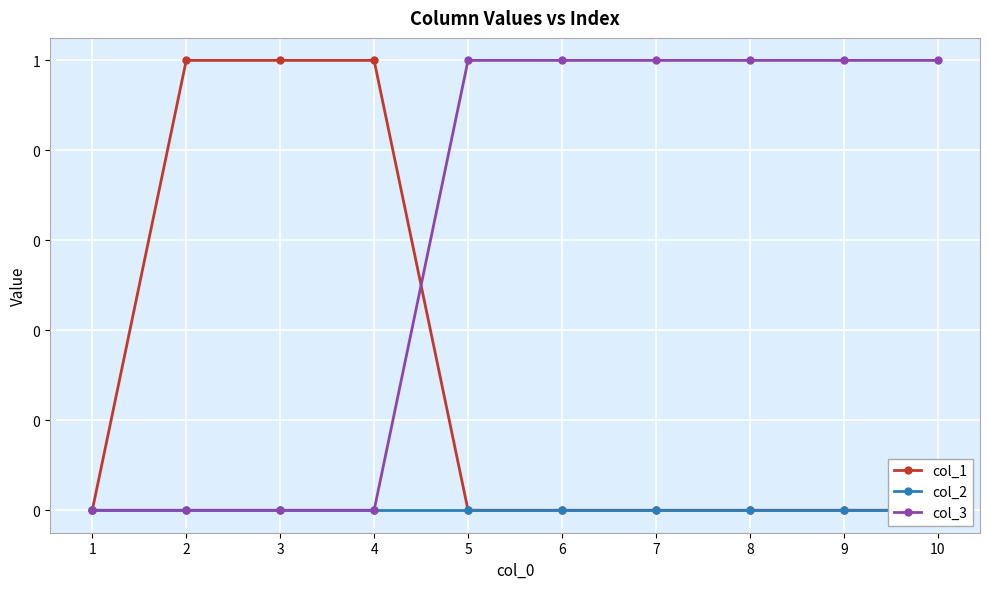

Is it true that col_1 equals 0 at 8?

True